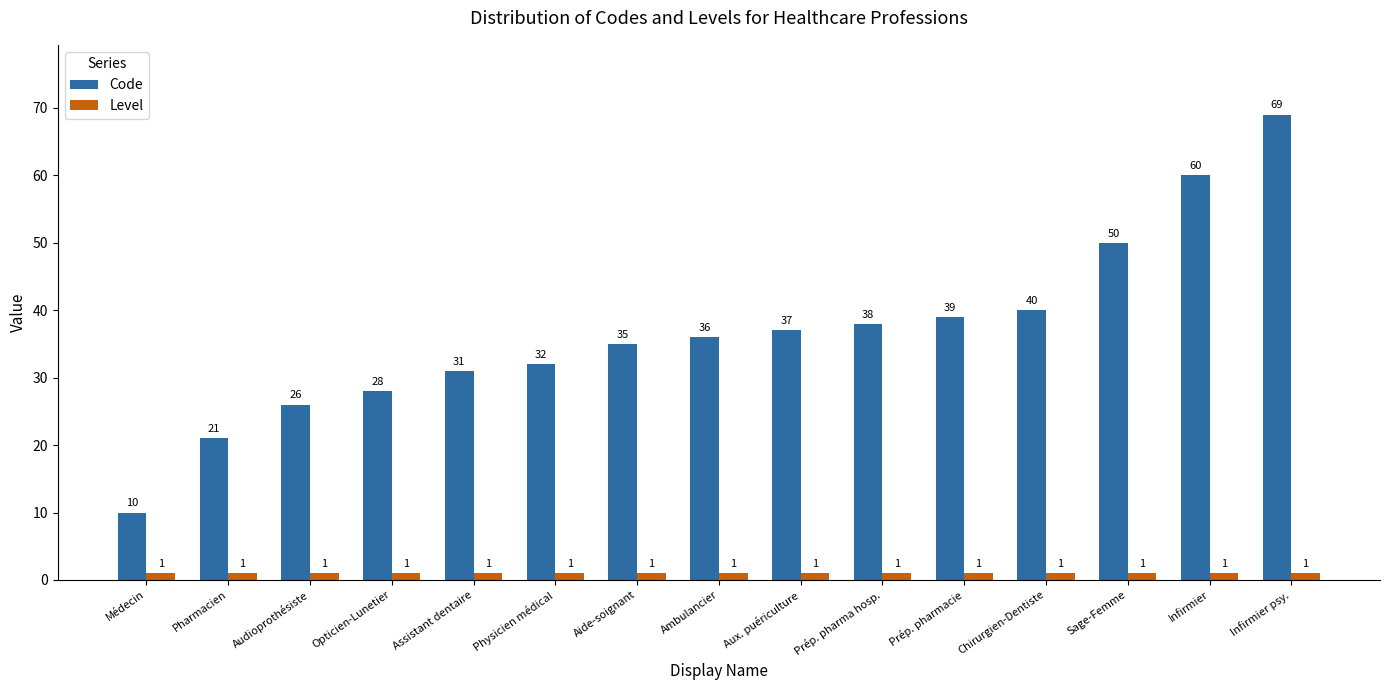

What is the label of the 3rd bar from the right?

Sage-Femme